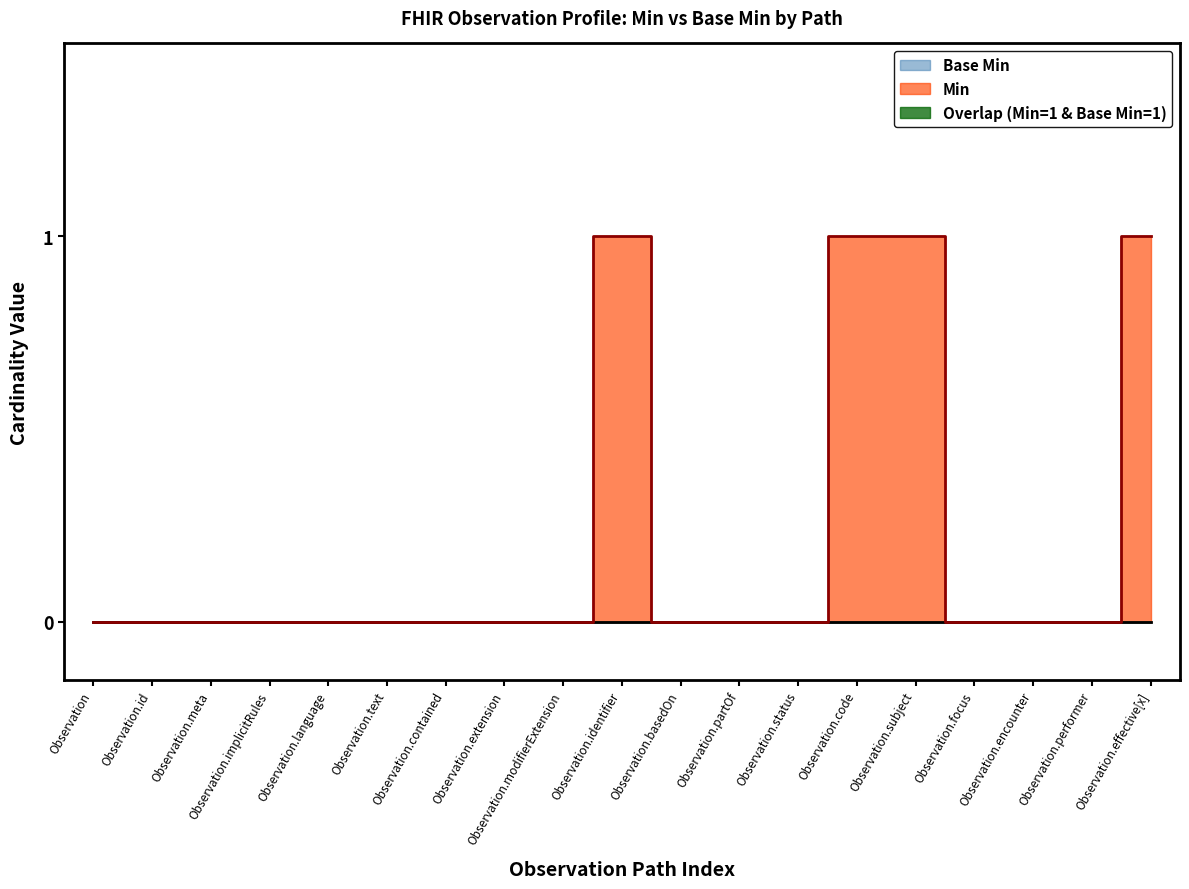

Where is the first local maximum?

Observation.identifier